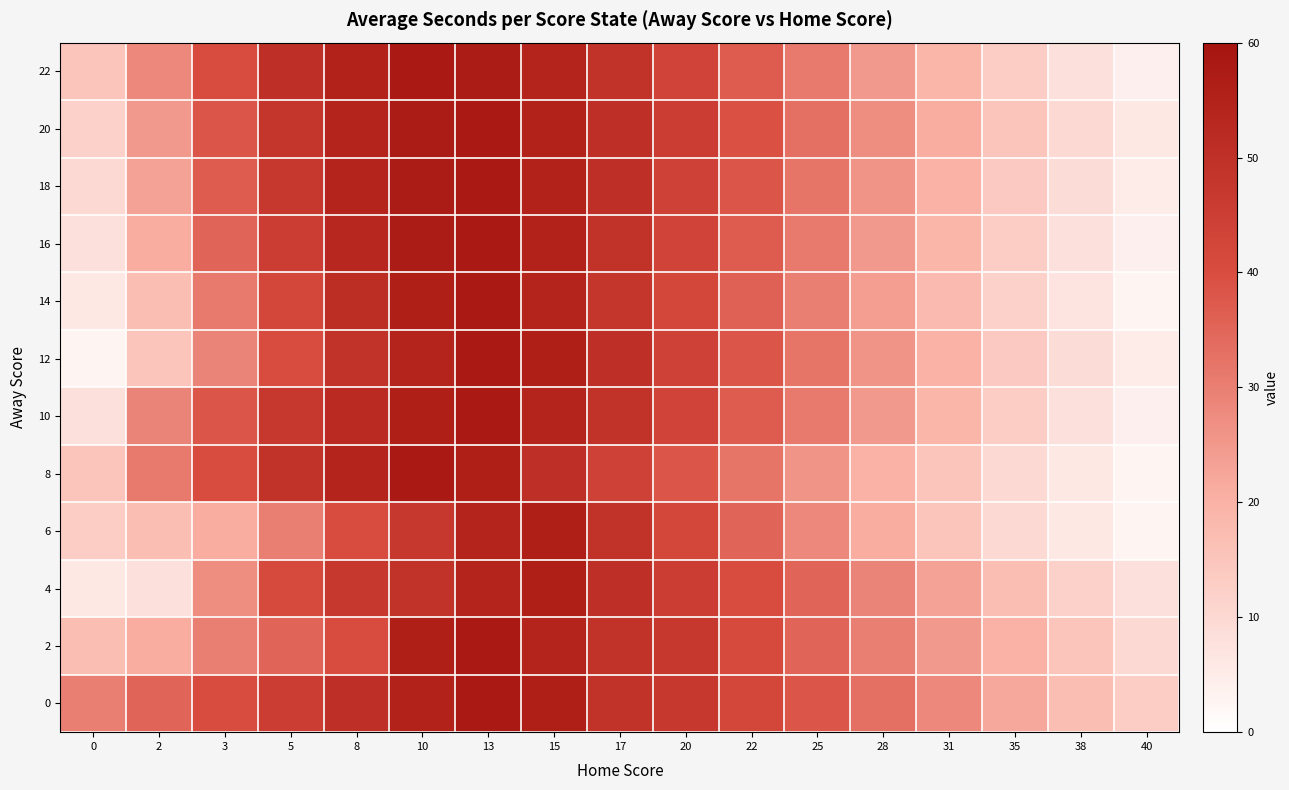

At how many categories does at least one series exceed 47?

6